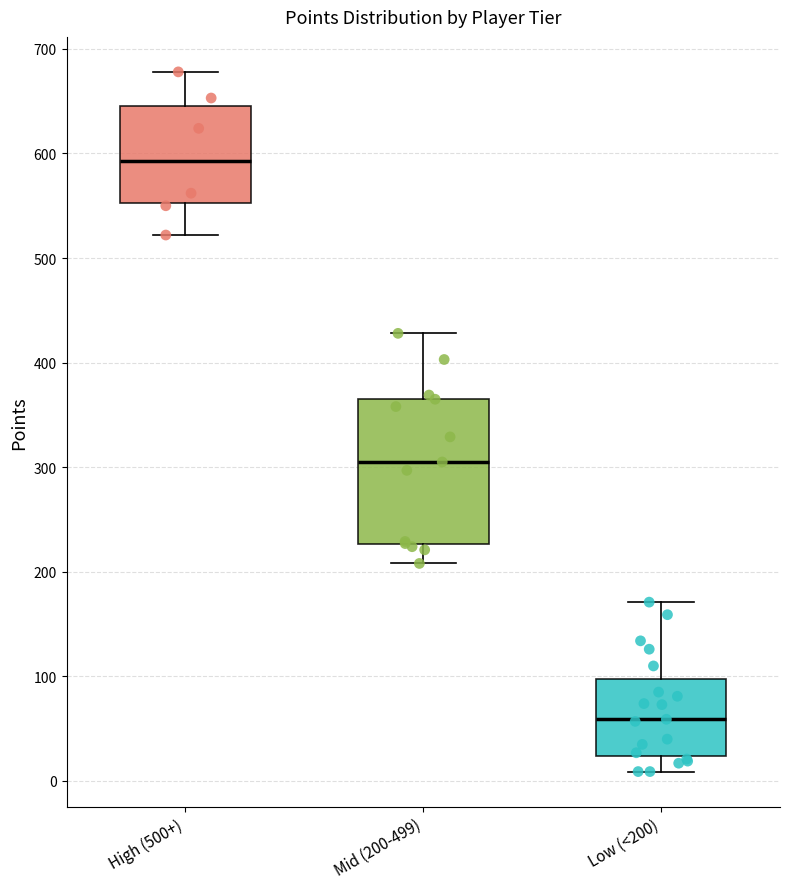

Reading left to right, read every box against the y-axis: the position of its median line, the range the box covers, and the ends of its whiskers. The values are not printed on the chart, so give them approximately, as read against the axis.

High (500+): median 590, box 550 to 650, whiskers 520 to 680
Mid (200-499): median 310, box 230 to 370, whiskers 210 to 430
Low (<200): median 60, box 20 to 100, whiskers 10 to 170